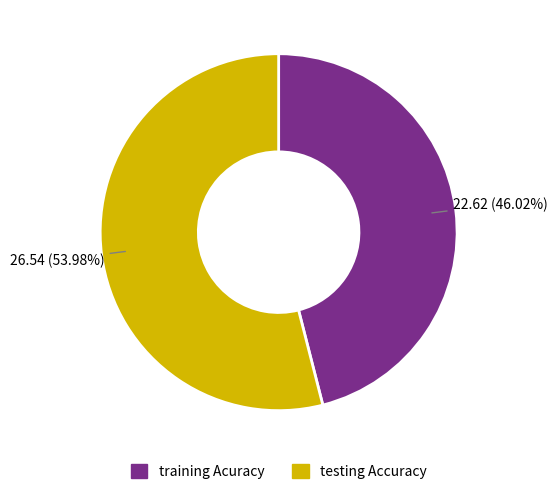

Does any single category account for the majority?

Yes